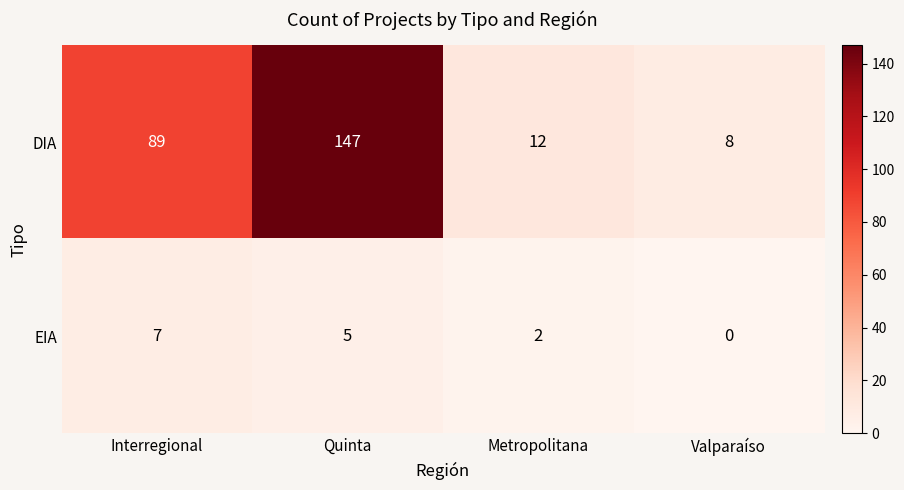

The value of DIA at Metropolitana is 12. True or false?

True